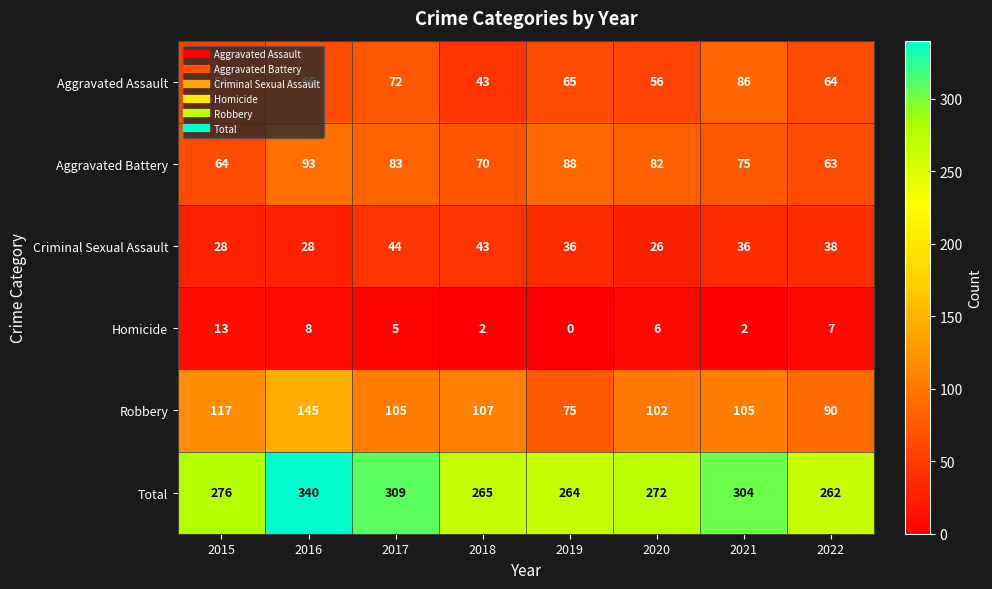

Which category has the lowest value across all series?

2019